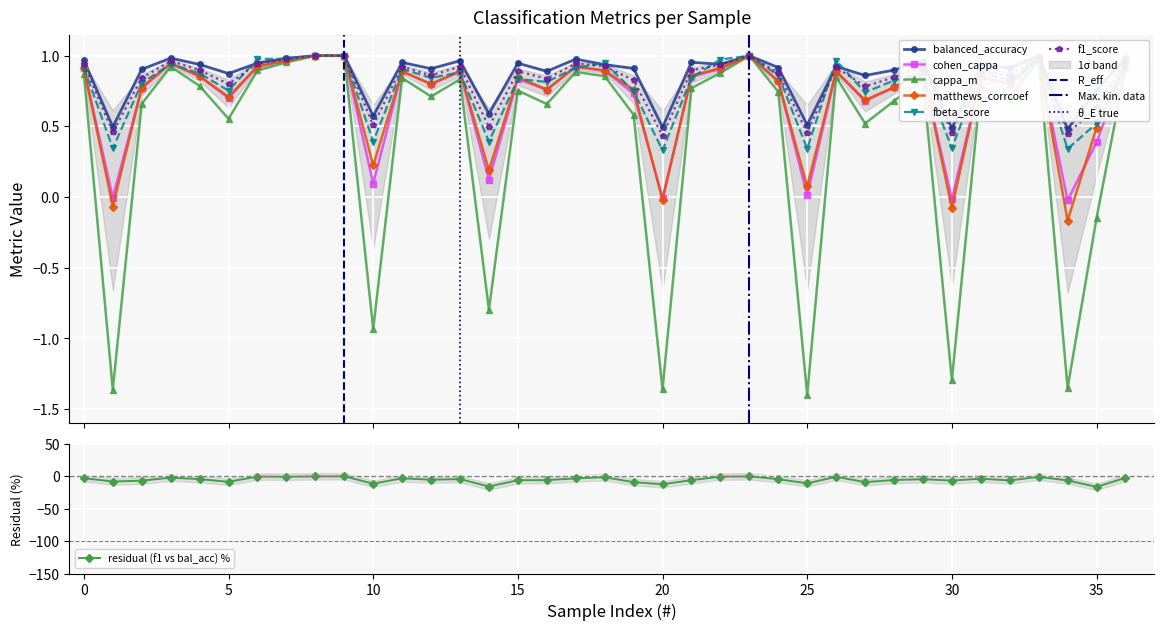

List the labels in order of fbeta_score value, smallest first.

20, 34, 25, 1, 30, 10, 14, 35, 27, 19, 5, 2, 16, 32, 28, 15, 12, 21, 24, 4, 29, 13, 31, 11, 17, 0, 36, 3, 18, 26, 22, 6, 7, 33, 8, 9, 23